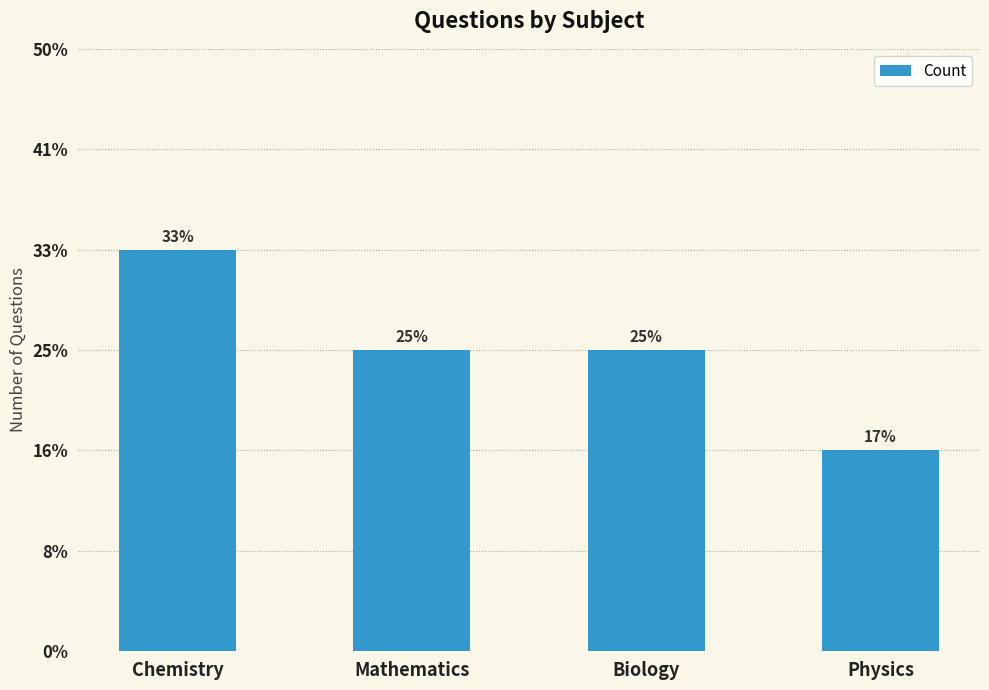

What is the sum of the values at Mathematics and Biology?

6